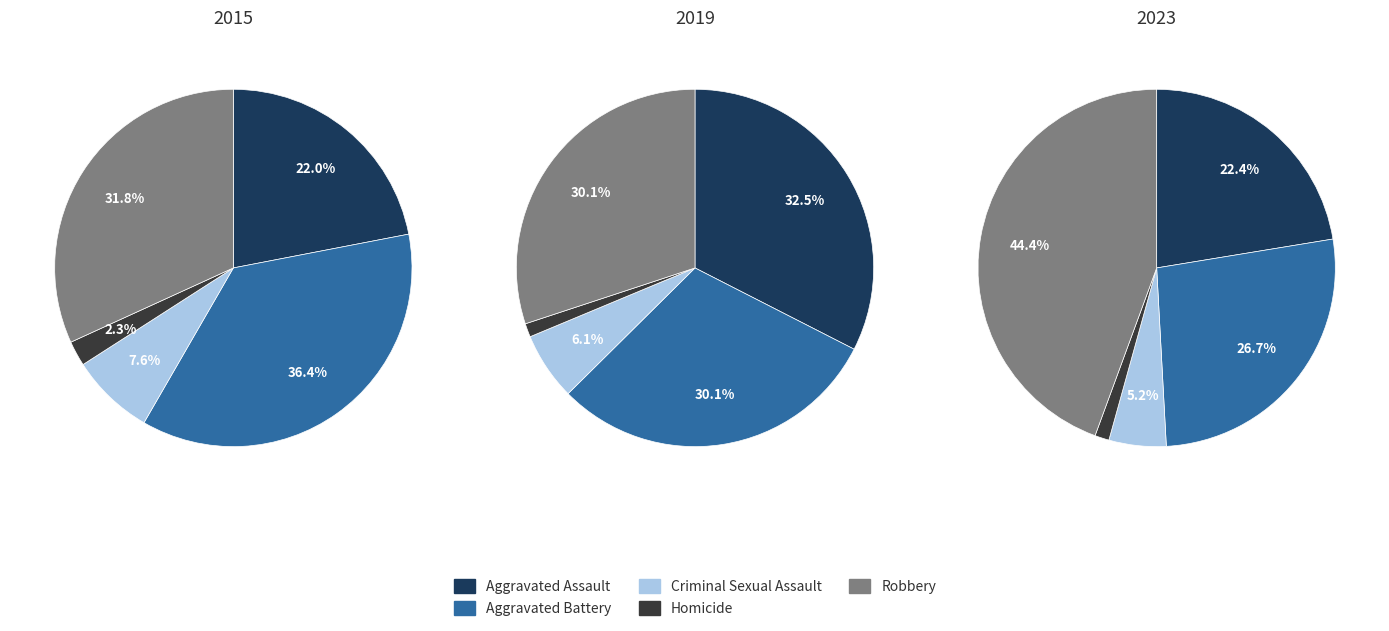

Is there a majority slice in this chart?

No